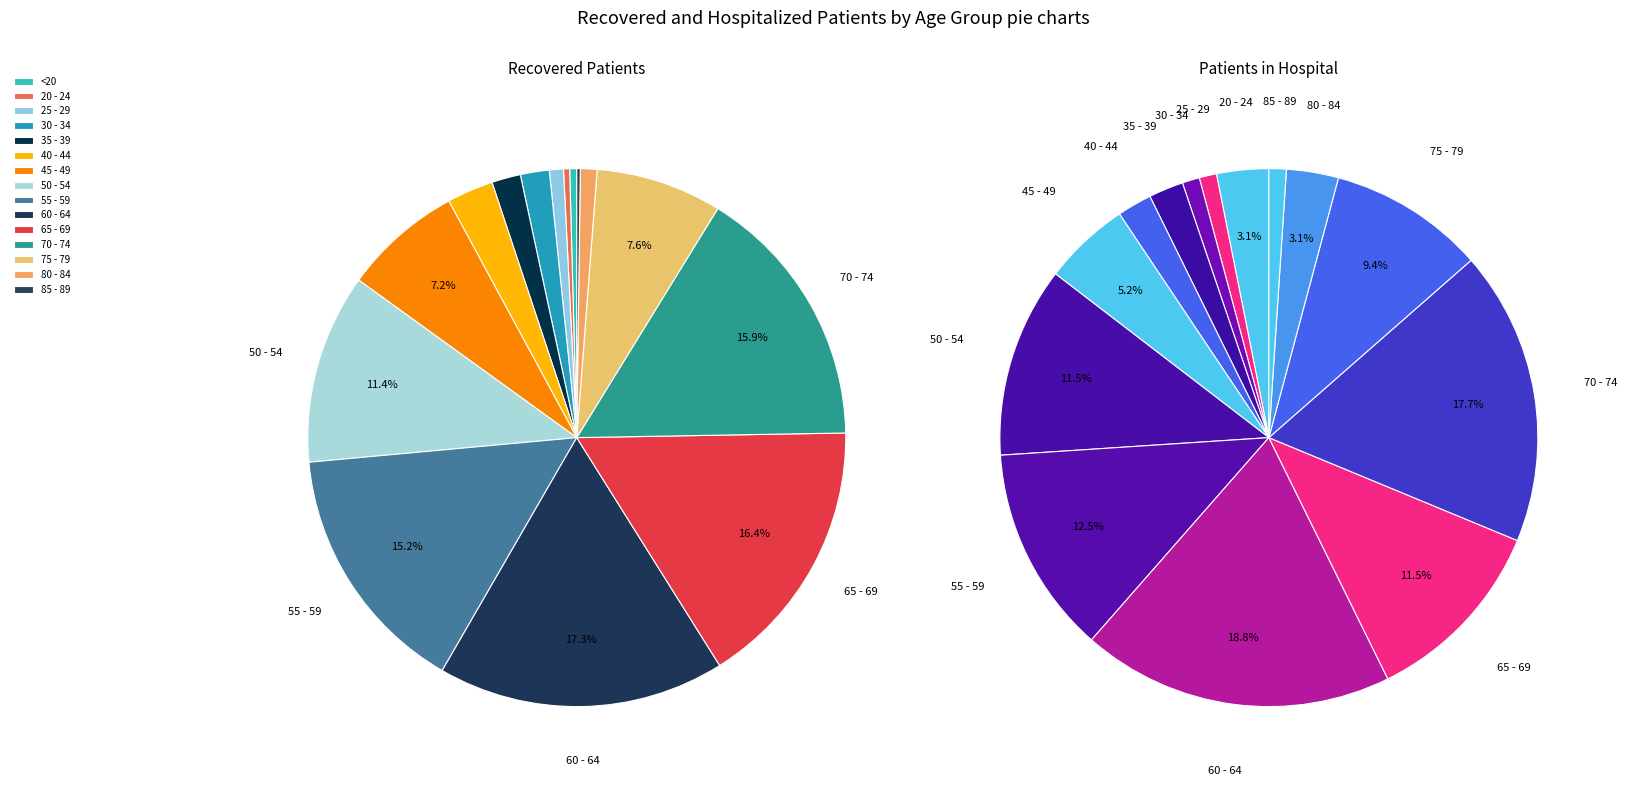

Which category has the biggest portion of the pie?

60 - 64